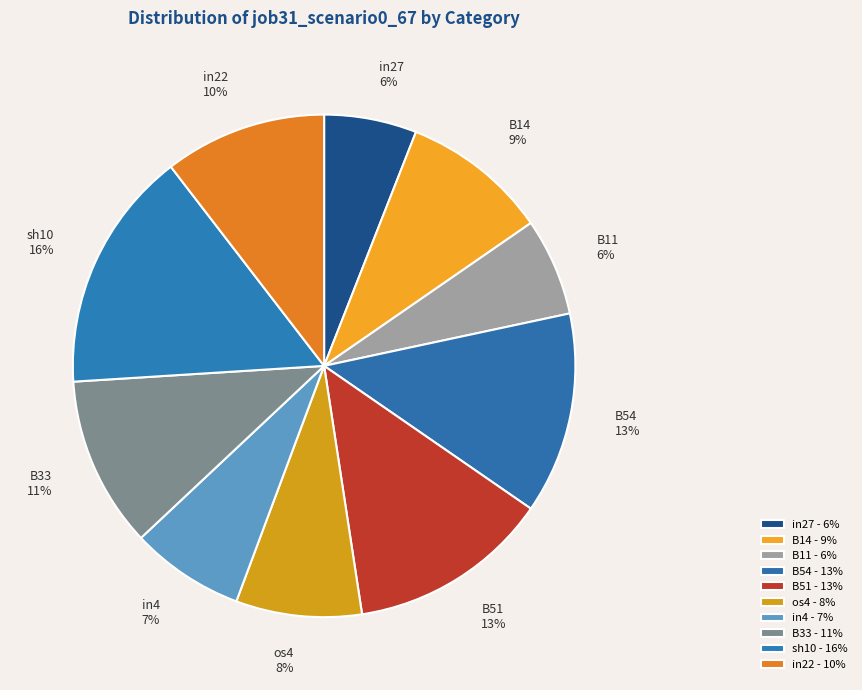

Does B11 account for over 50% of the chart?

No